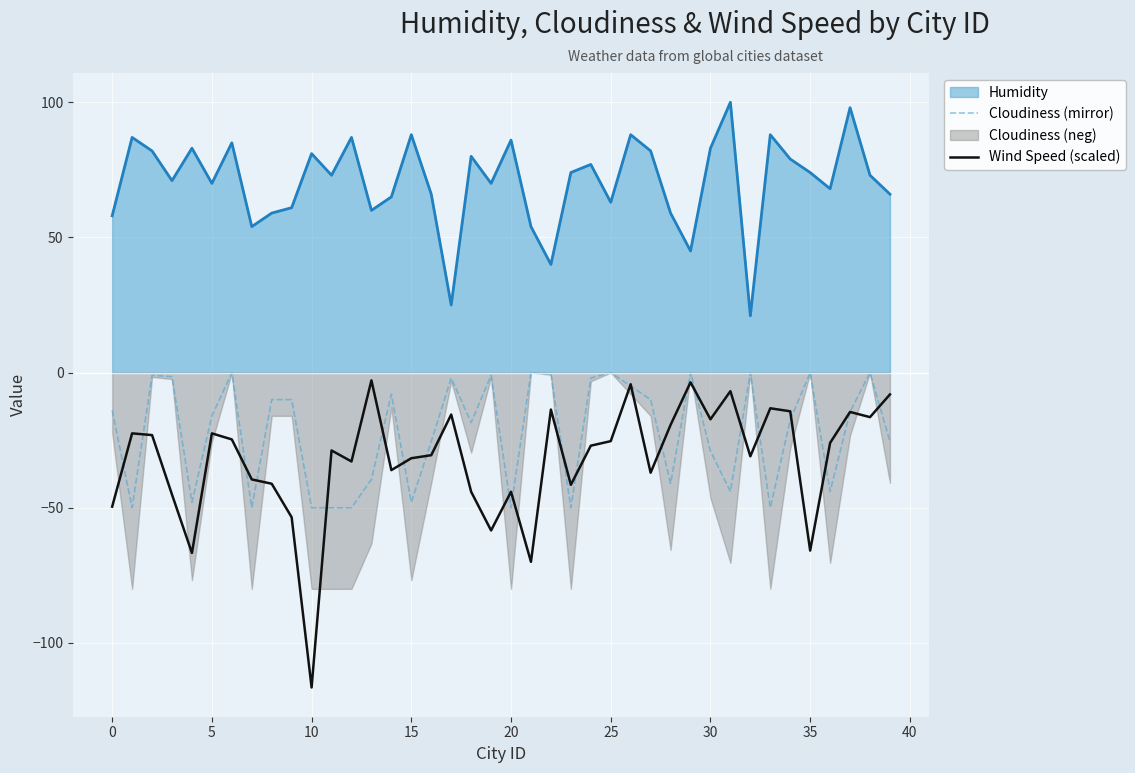

True or false: Humidity and Wind Speed (scaled) intersect in this chart.

False